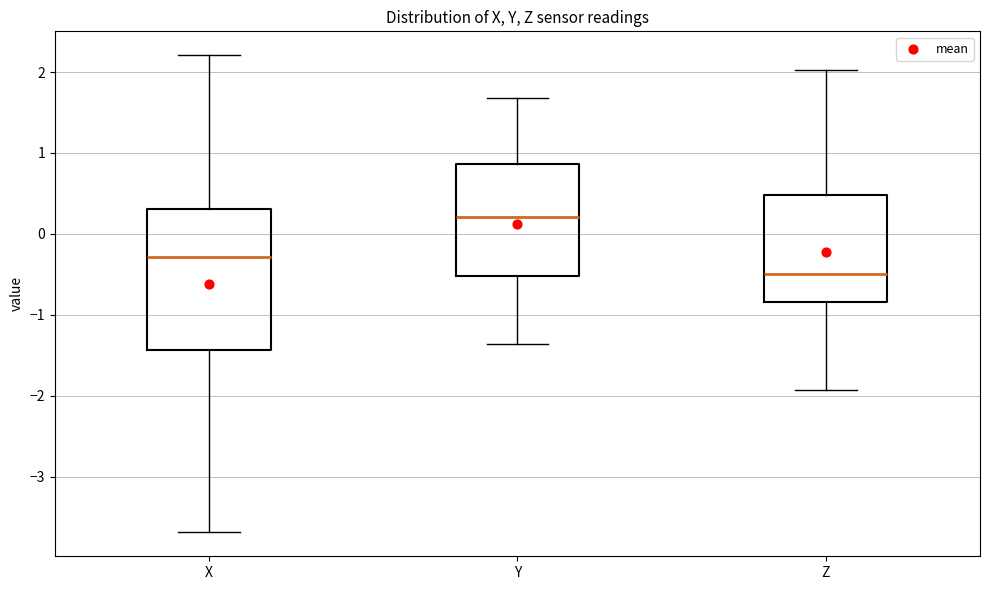

Reading left to right, read every box against the y-axis: the position of its median line, the range the box covers, and the ends of its whiskers. The values are not printed on the chart, so give them approximately, as read against the axis.

X: median -0.3, box -1.4 to 0.3, whiskers -3.7 to 2.2
Y: median 0.2, box -0.5 to 0.9, whiskers -1.4 to 1.7
Z: median -0.5, box -0.8 to 0.5, whiskers -1.9 to 2.0